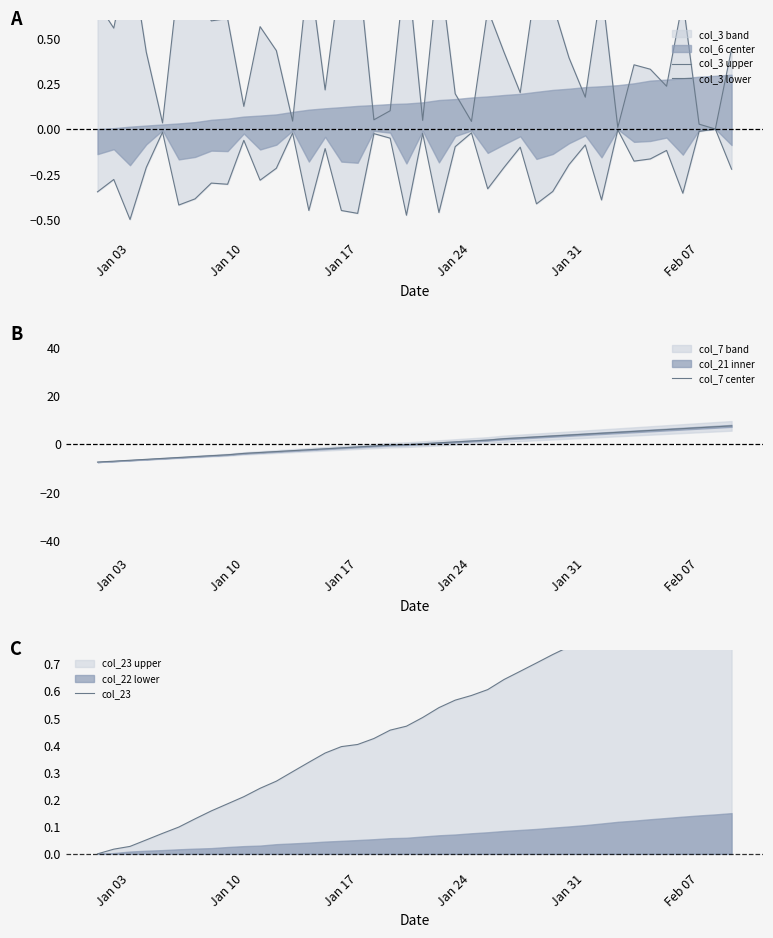

What is the average value of the col_23 series?

0.5